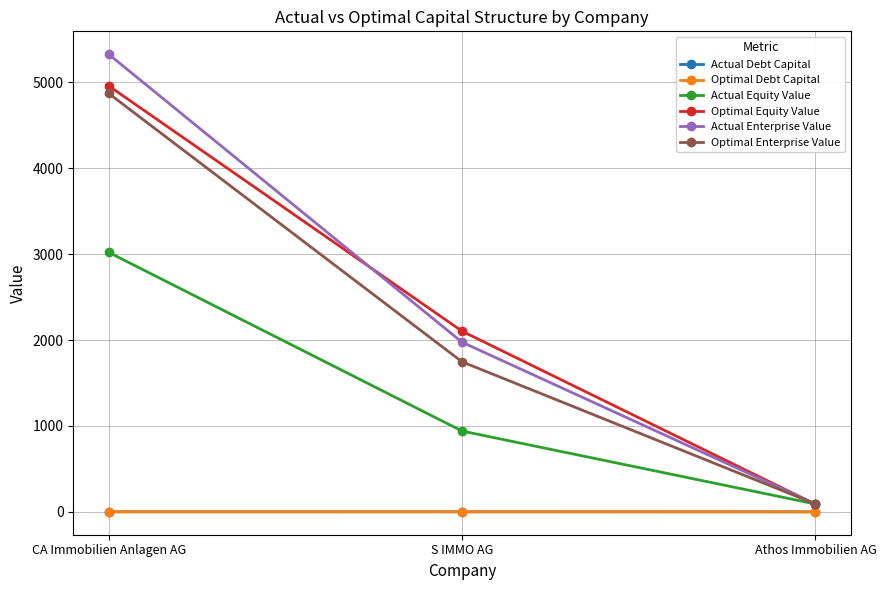

The Optimal Debt Capital series shows 0.1 at S IMMO AG. True or false?

True